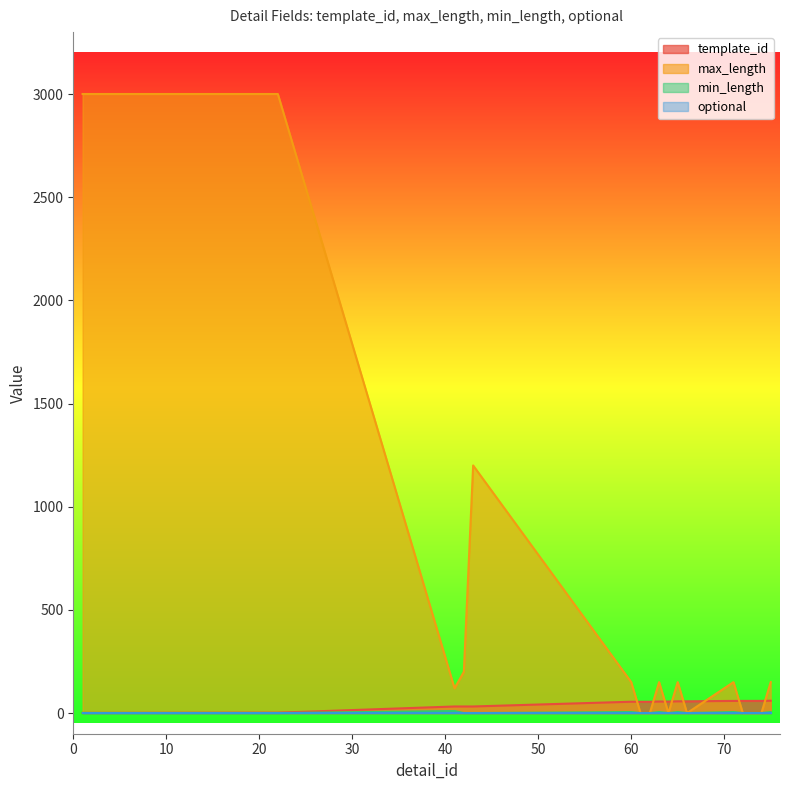

True or false: min_length has a value of 5 at 63.

True